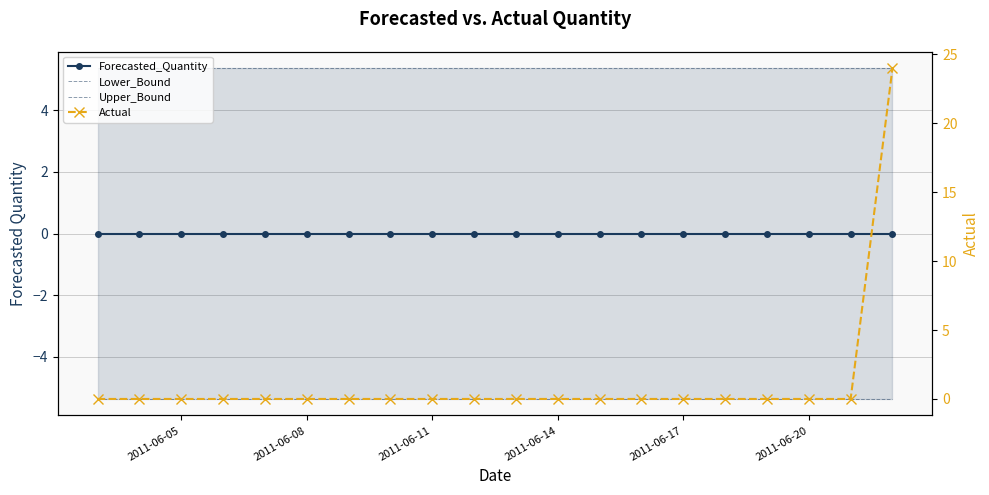

Is it true that Lower_Bound equals -5.4 at 2011-06-11?

True